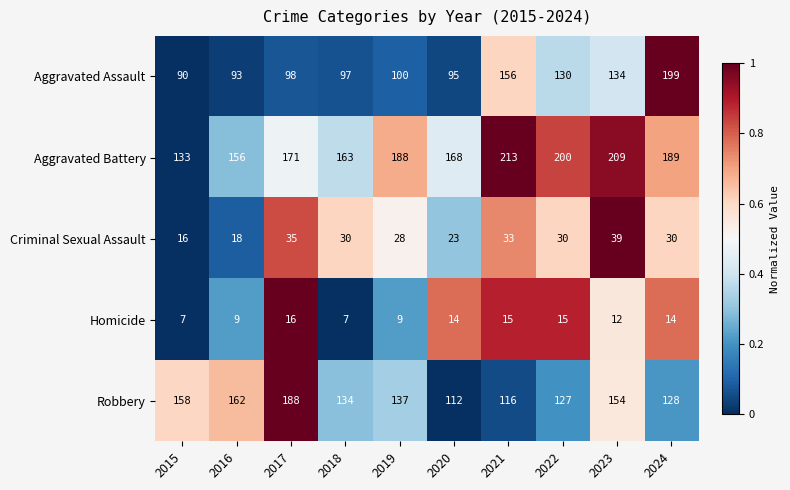

What is the greatest value displayed?

213